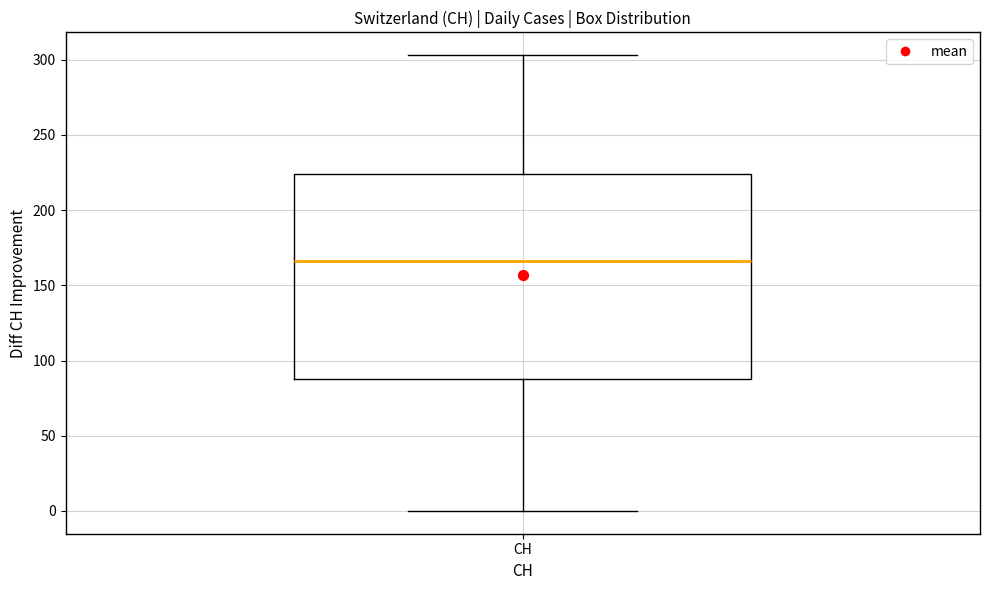

Read this box plot against the y-axis: the position of the median line, the range covered by the box, and the ends of both whiskers. The values are not printed on the chart, so give them approximately, as read against the axis.

median 165, box 90 to 225, whiskers 0 to 305